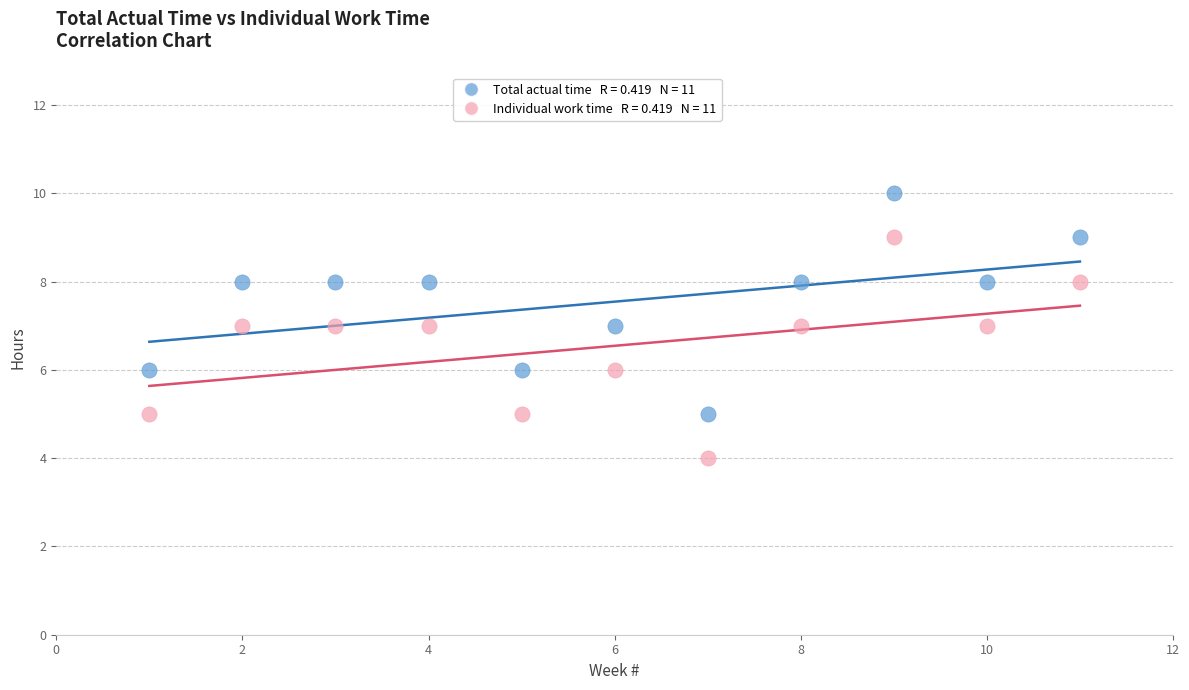

Across all data points, what is the range of X values (max minus min)?

10